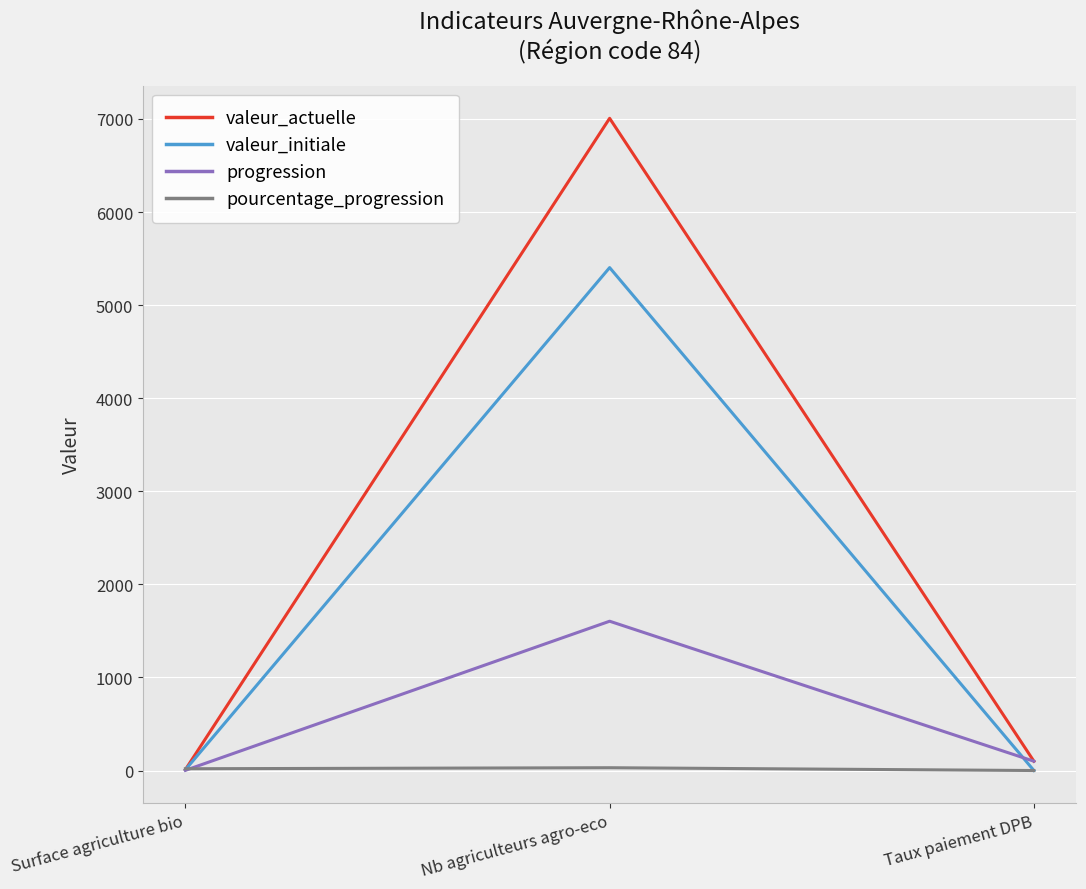

What is the difference between the pourcentage_progression values at Surface agriculture bio and Taux paiement DPB?

19.0